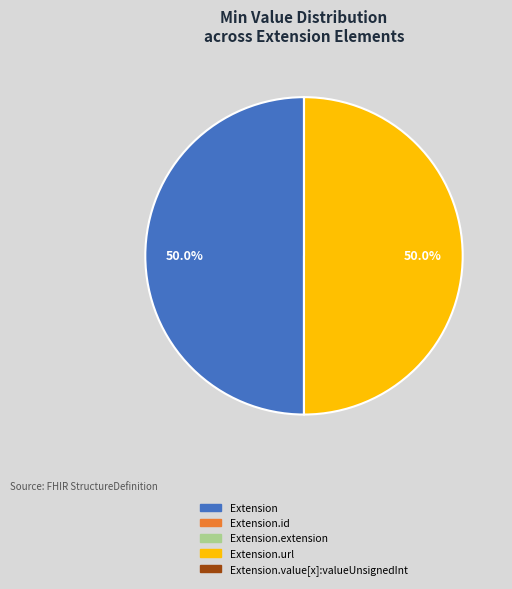

How many segments does this pie chart have?

5